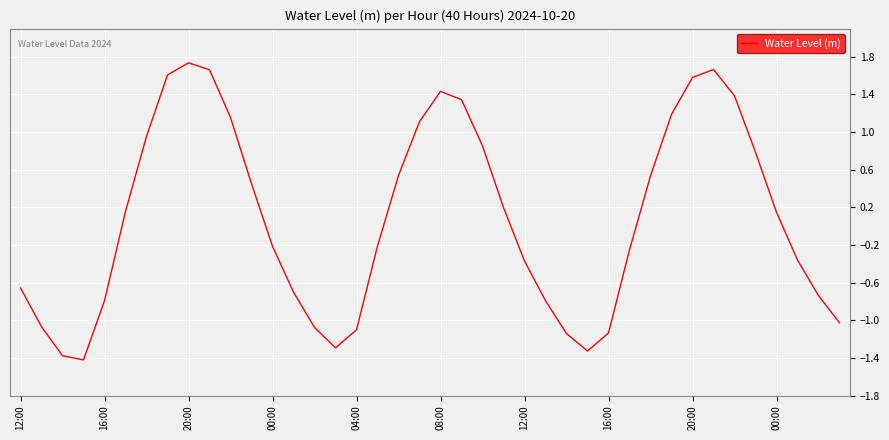

What is the minimum value shown in the chart?

-1.4